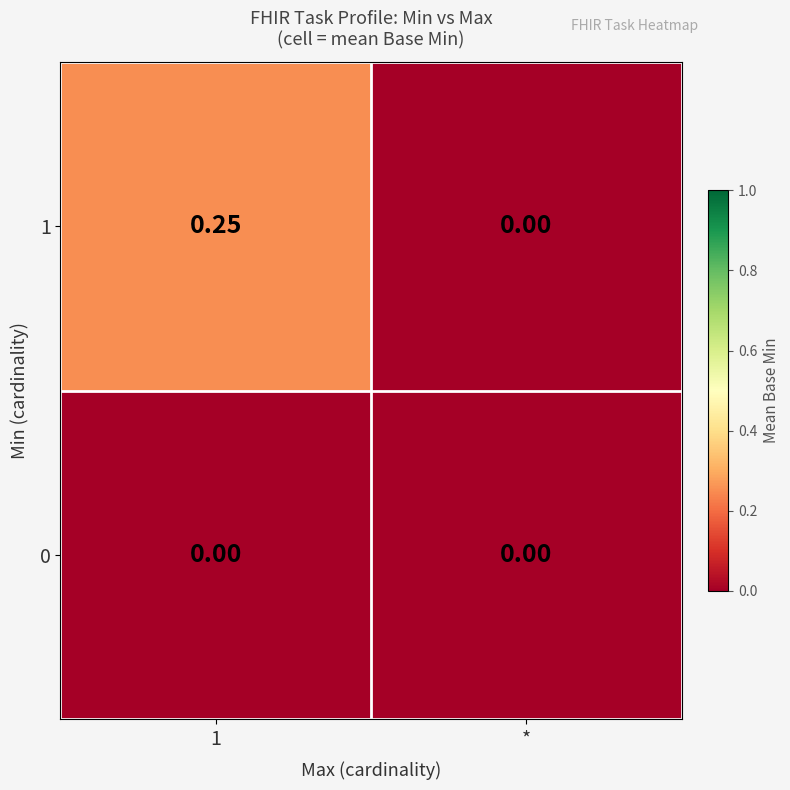

Where is 1 nearest to the value 0?

*